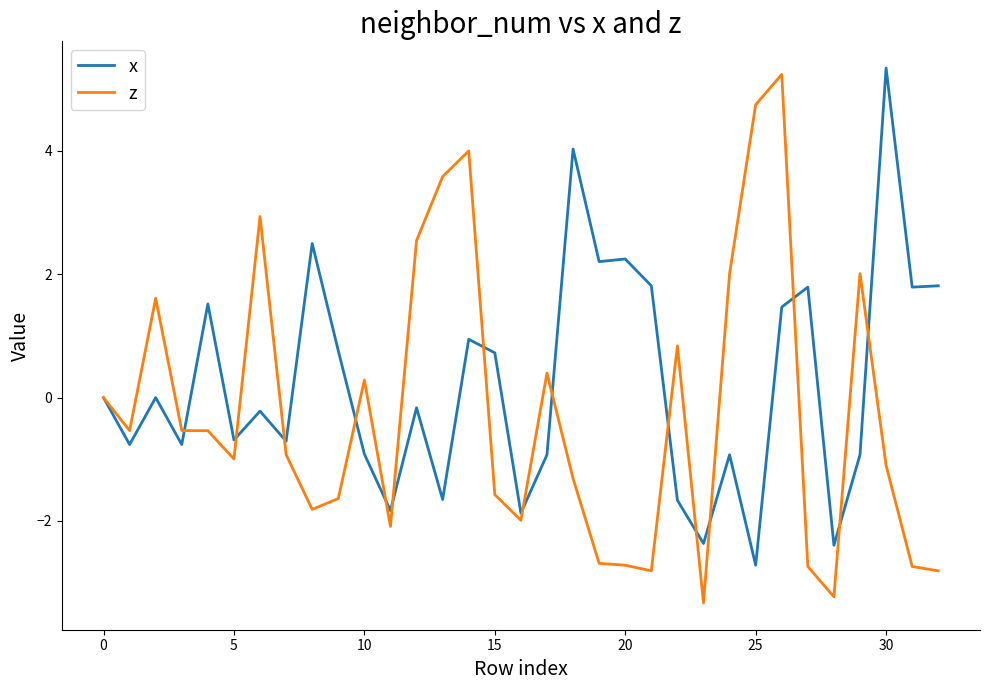

Which series has the largest total across all categories?

x